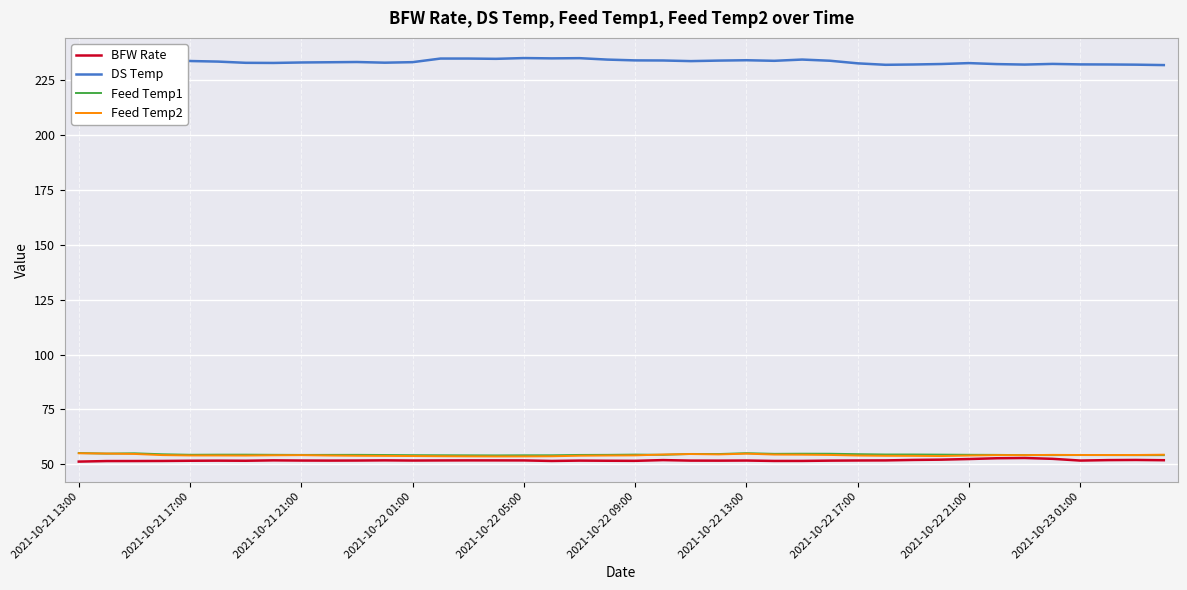

Does the chart display data point markers on the line(s)?

No